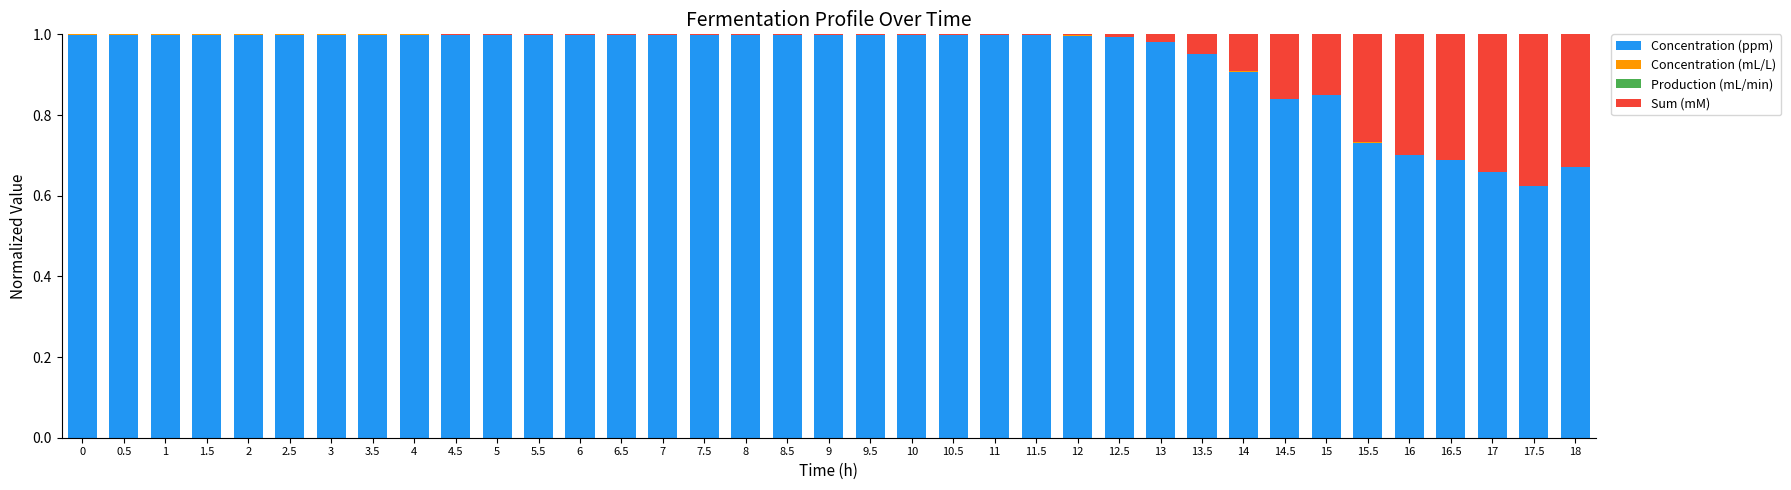

The value of Concentration (ppm) at 3 is 1.0. True or false?

True